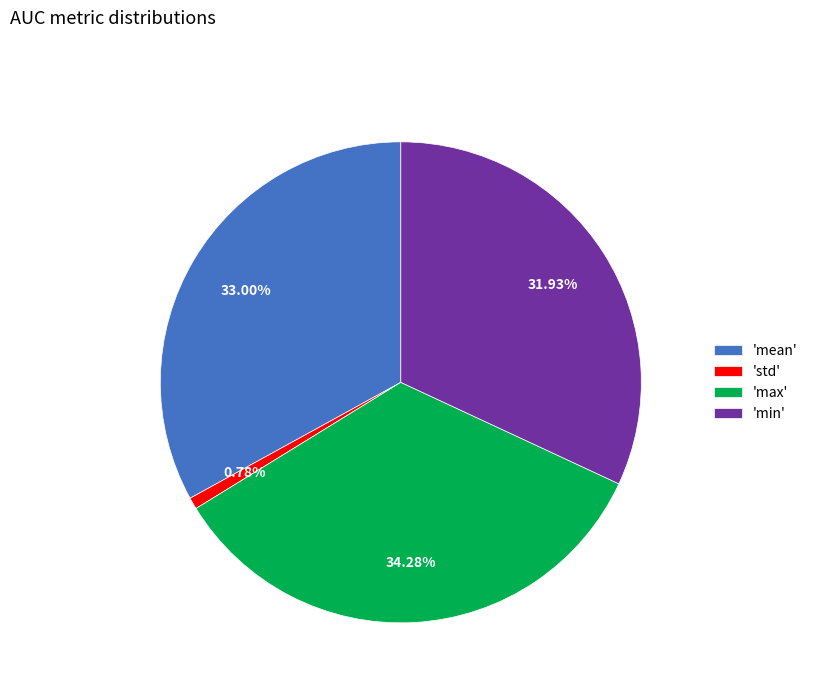

Rank the categories by value from highest to lowest.

'max', 'mean', 'min', 'std'